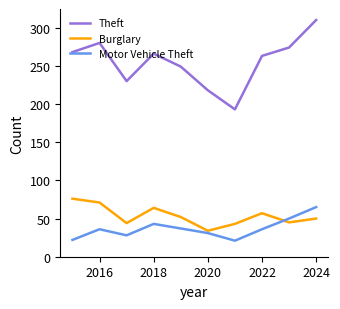

What is the lowest value of the Burglary series?

34